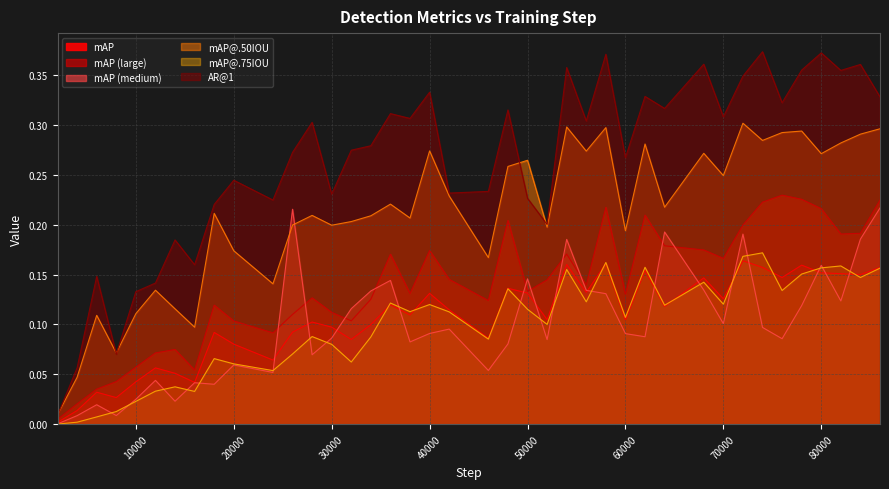

Where is mAP nearest to the value 0?

2000